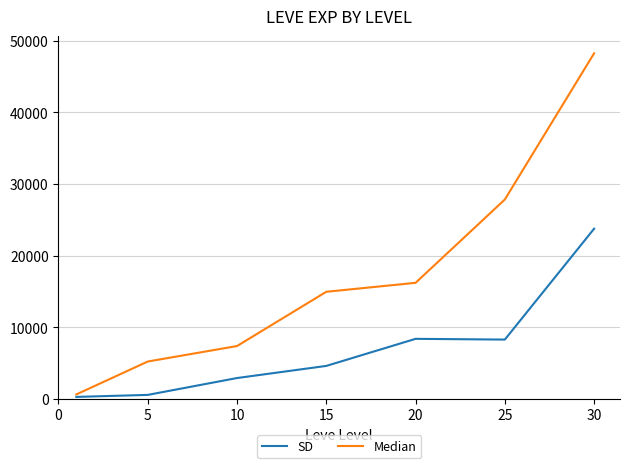

What is the greatest value displayed?

48225